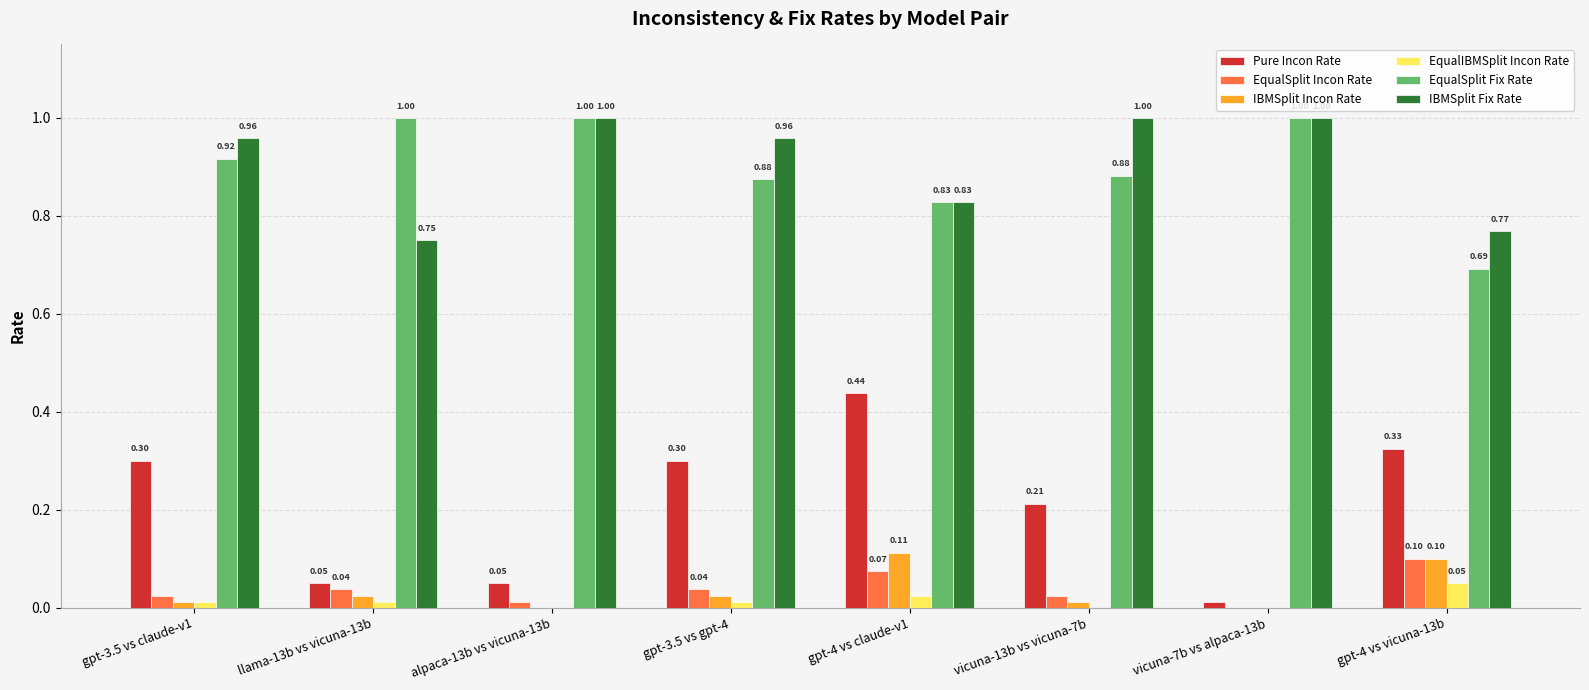

Which series changed the most between vicuna-13b vs vicuna-7b and gpt-4 vs vicuna-13b?

IBMSplit Fix Rate